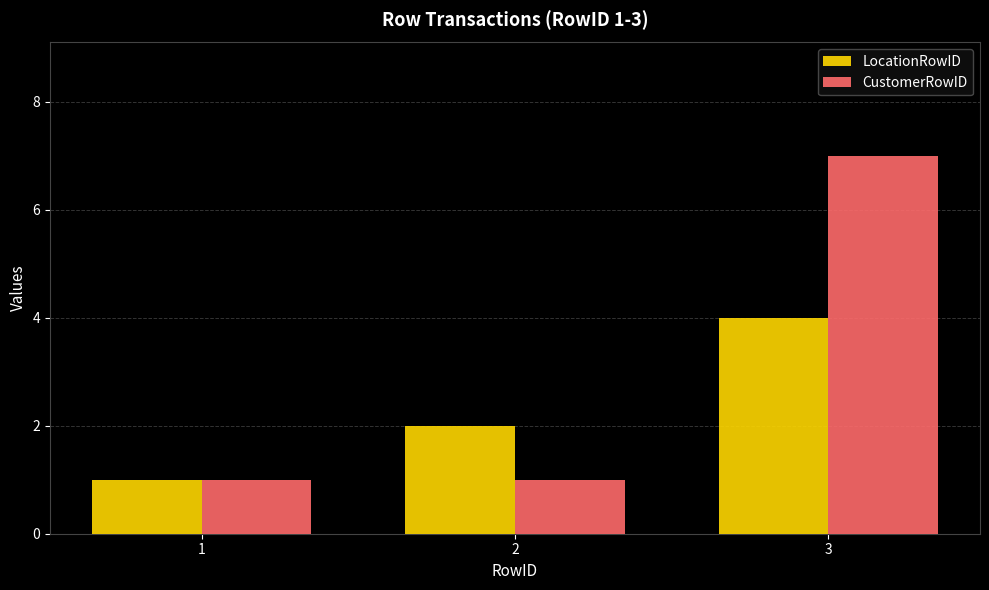

List the series in order of their peak value, highest first.

CustomerRowID, LocationRowID